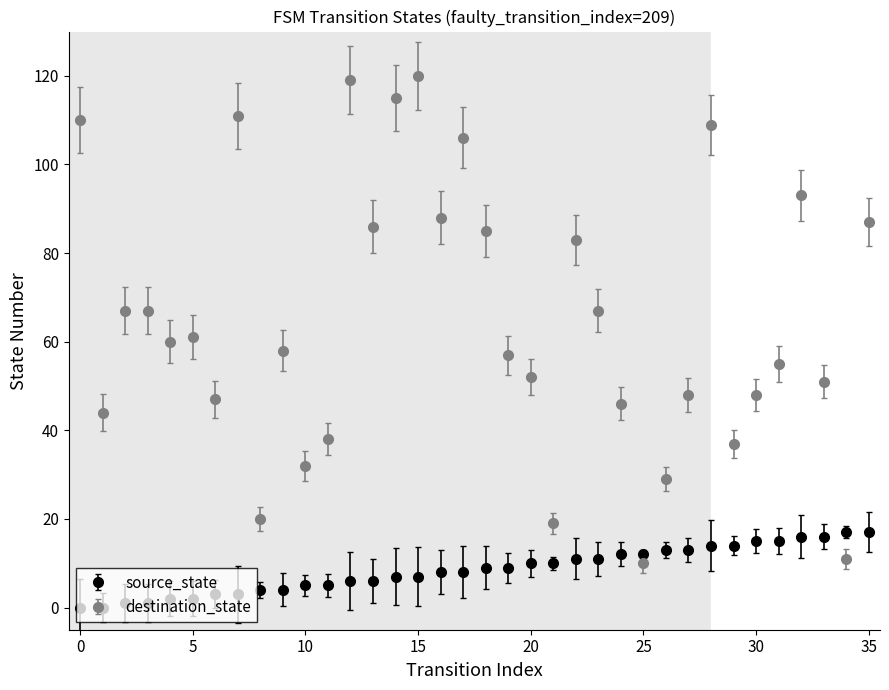

What is the difference between the second highest and second lowest values in the source_state series?

17